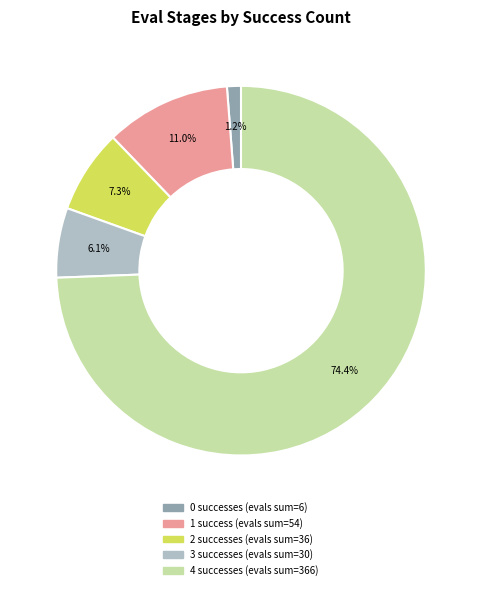

Does any single category account for the majority?

Yes